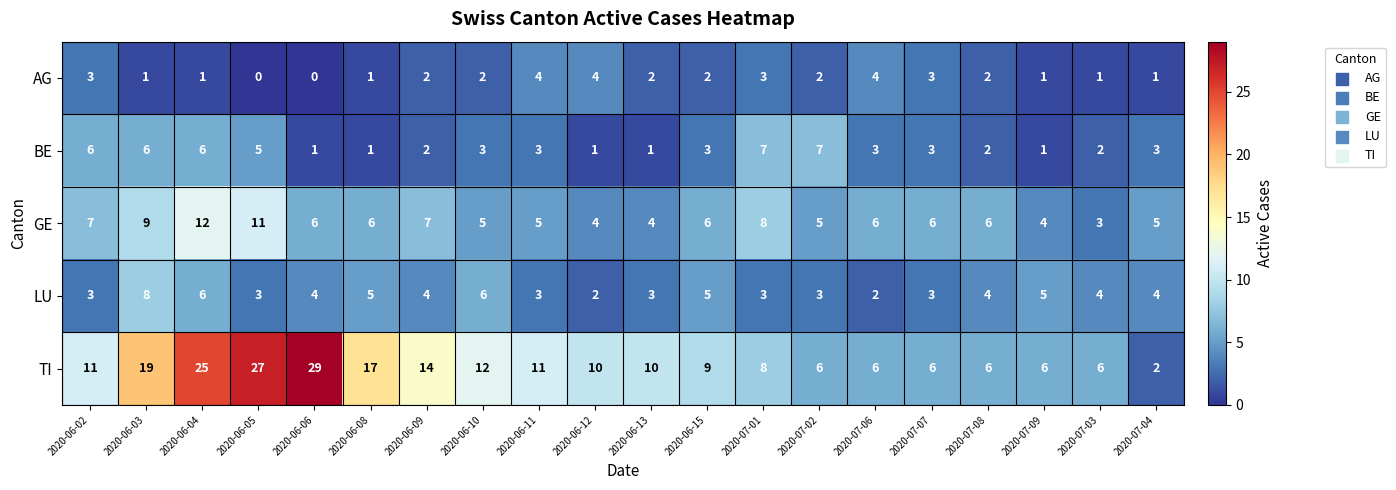

What is the difference between the maximum and minimum values in the GE series?

9